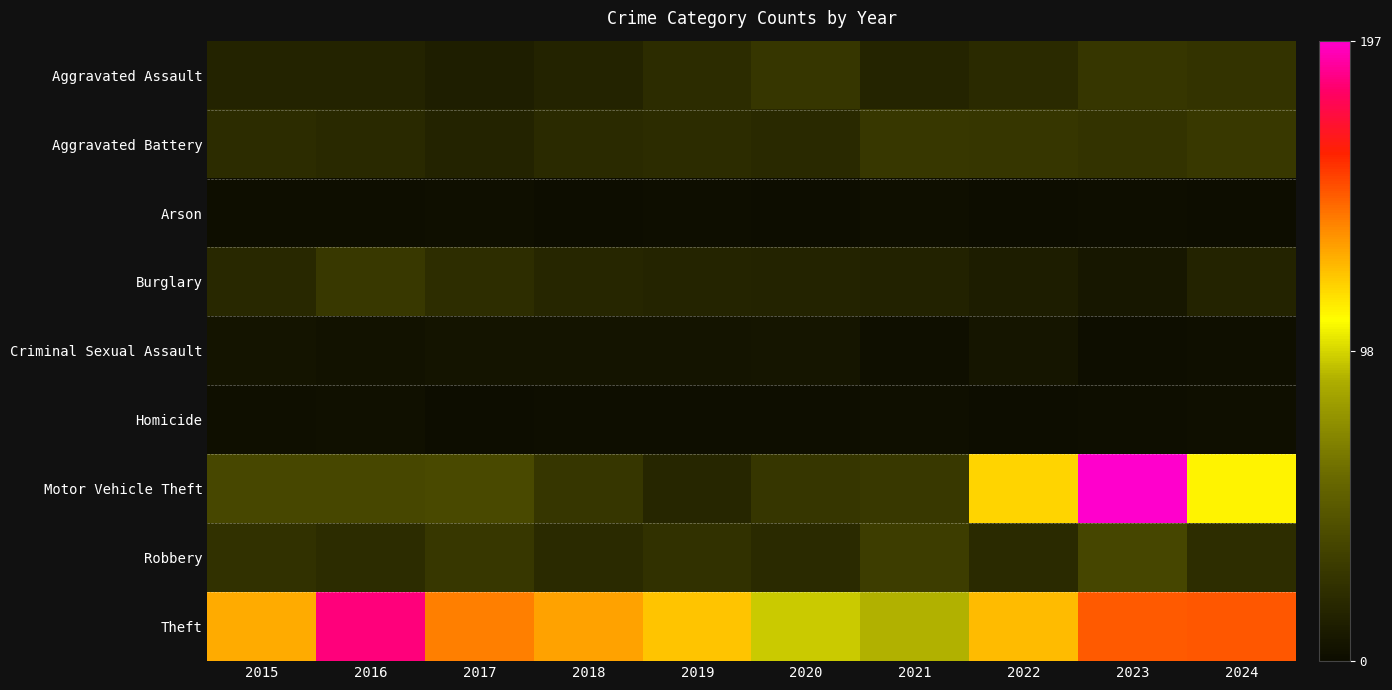

What is the difference between the highest and lowest values at 2022?

125